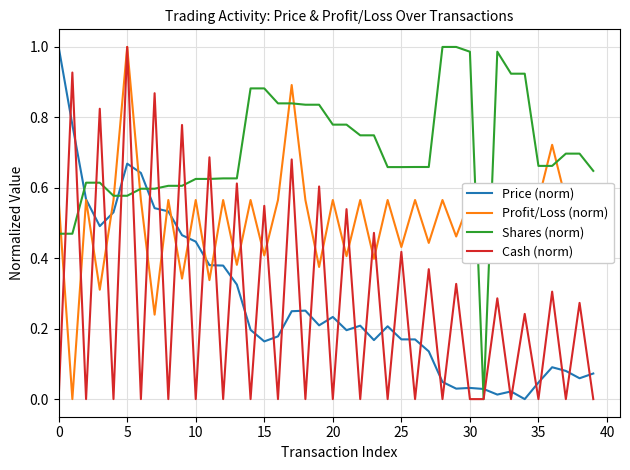

True or false: Price (norm) and Shares (norm) intersect in this chart.

True